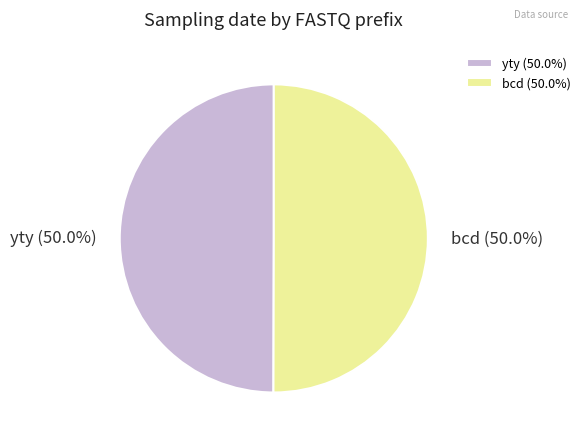

What is the ratio of the value at bcd to the value at yty?

1.0